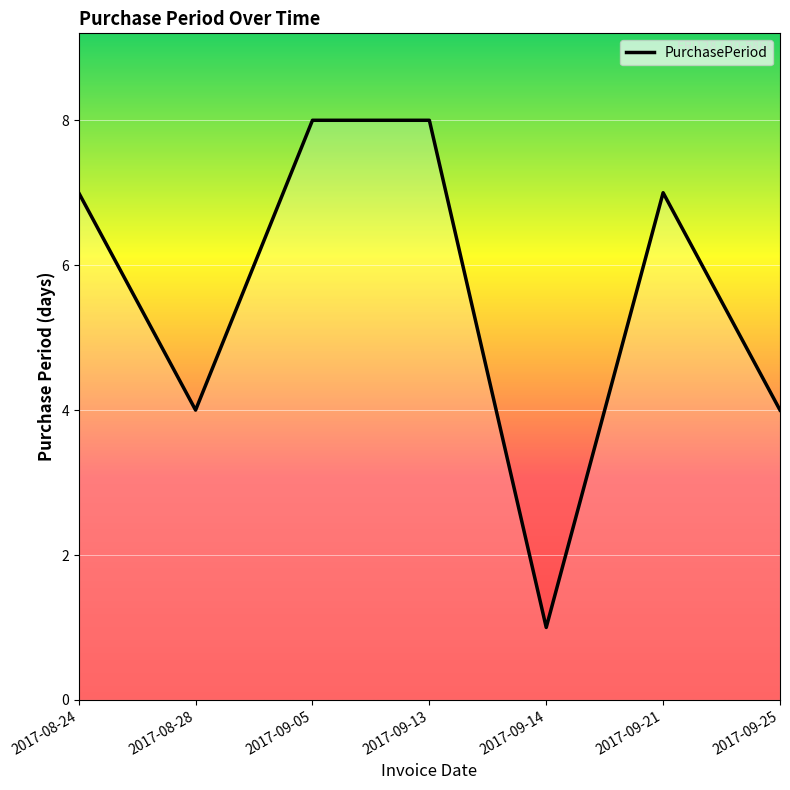

What is the maximum value shown in the chart?

8